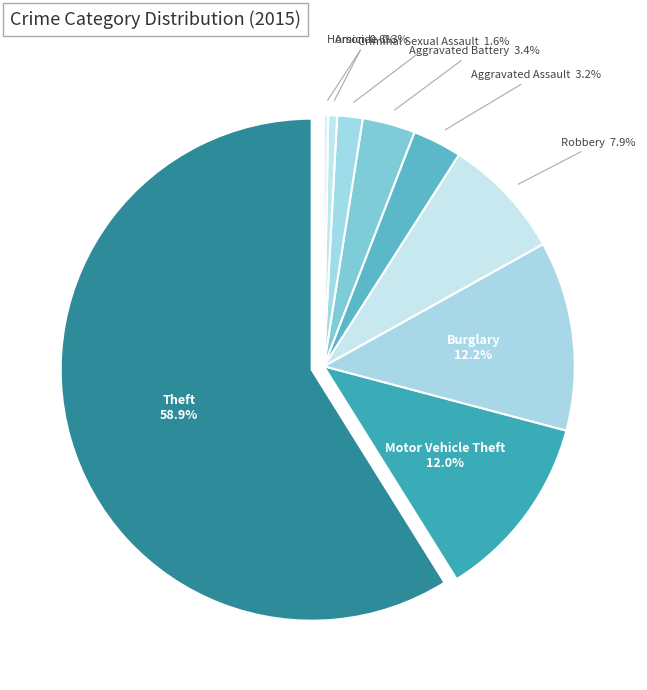

To the nearest percent, what is the difference between the largest and smallest slice percentages?

59%